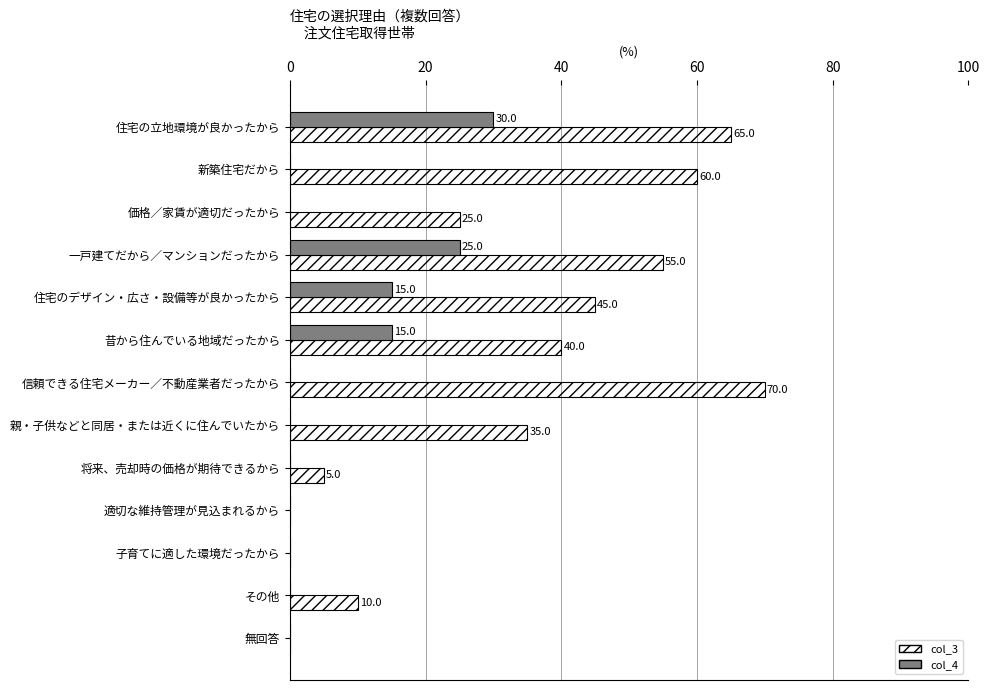

Which series changed the most between 住宅の立地環境が良かったから and 適切な維持管理が見込まれるから?

col_3